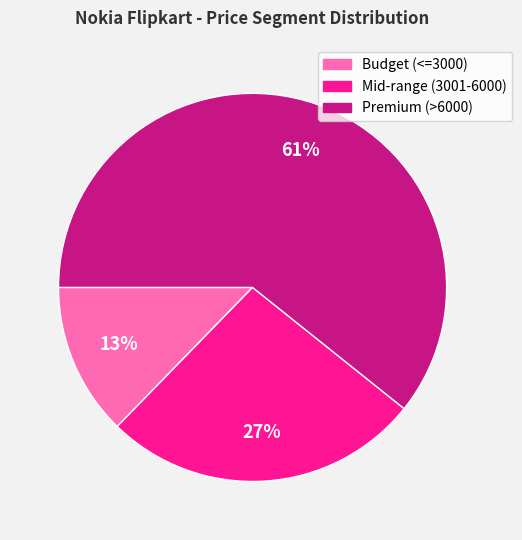

To the nearest percent, what is the average slice percentage?

33%